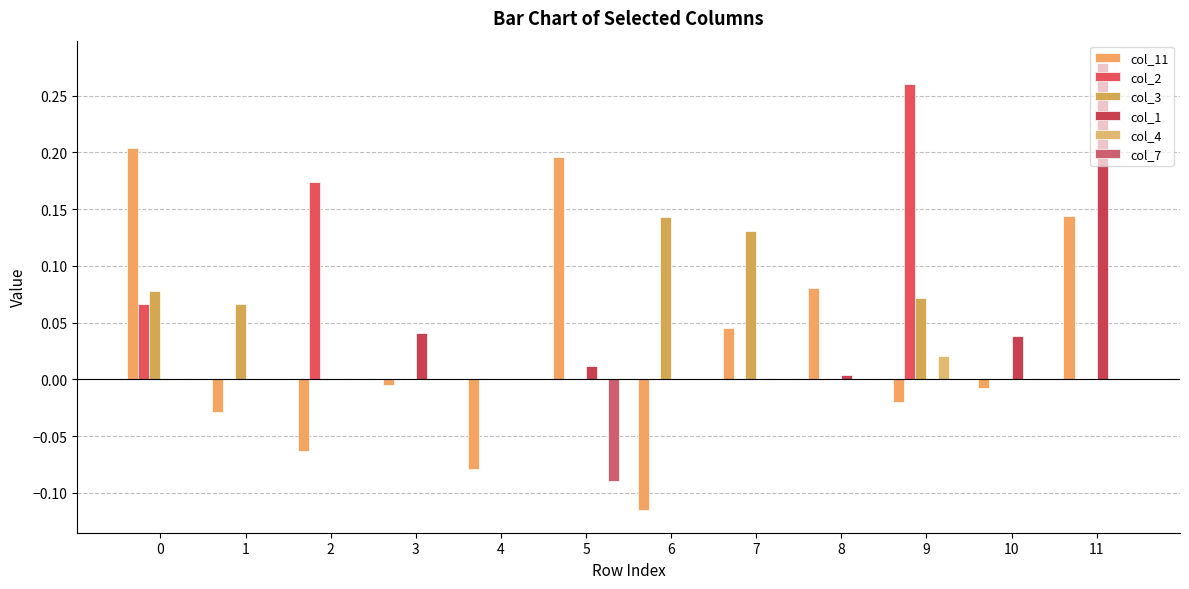

At which category does the chart reach its minimum across all series?

6